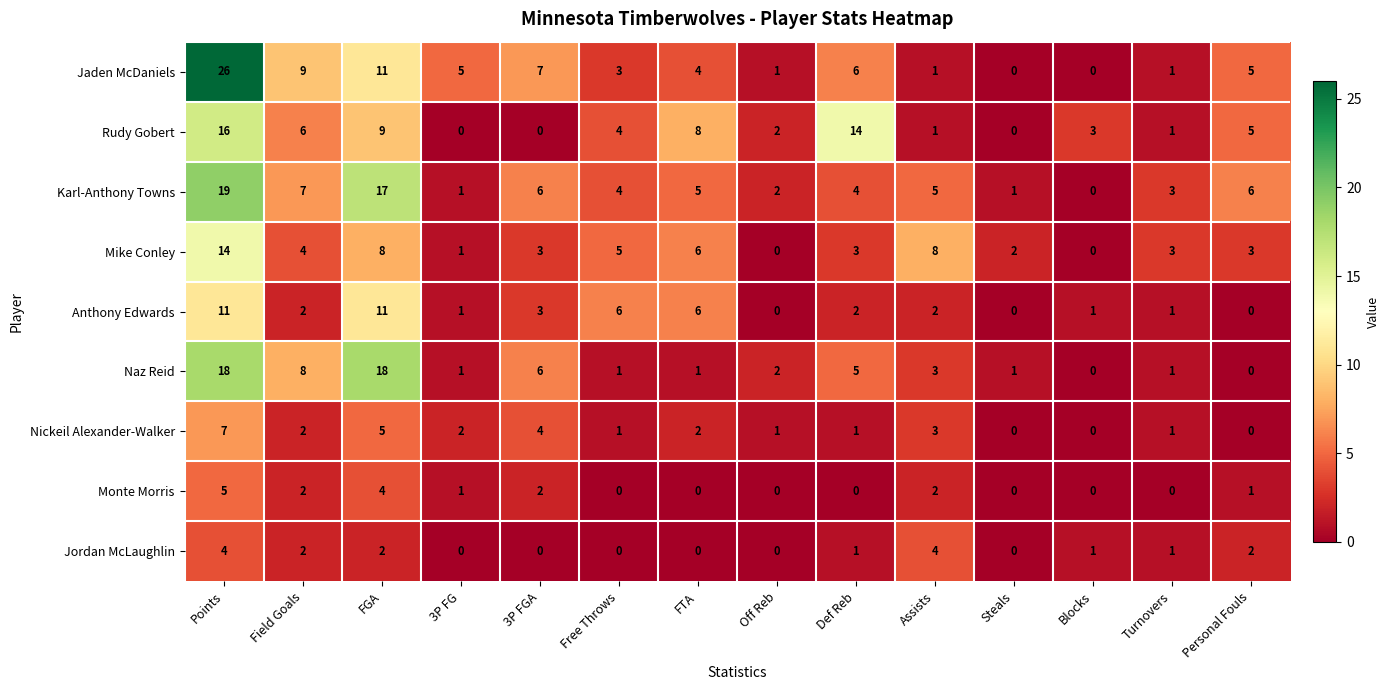

Which series has the largest total across all categories?

Karl-Anthony Towns